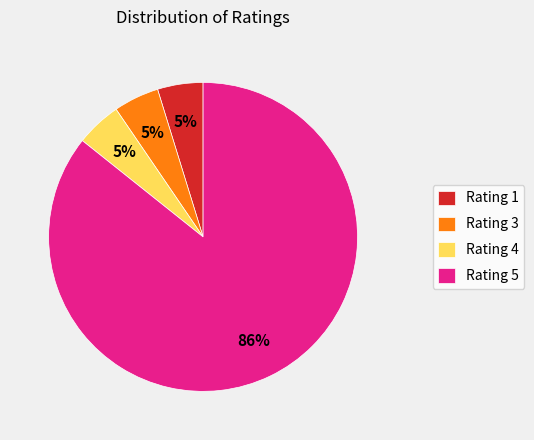

To the nearest percent, what percentage of the pie is Rating 3?

5%